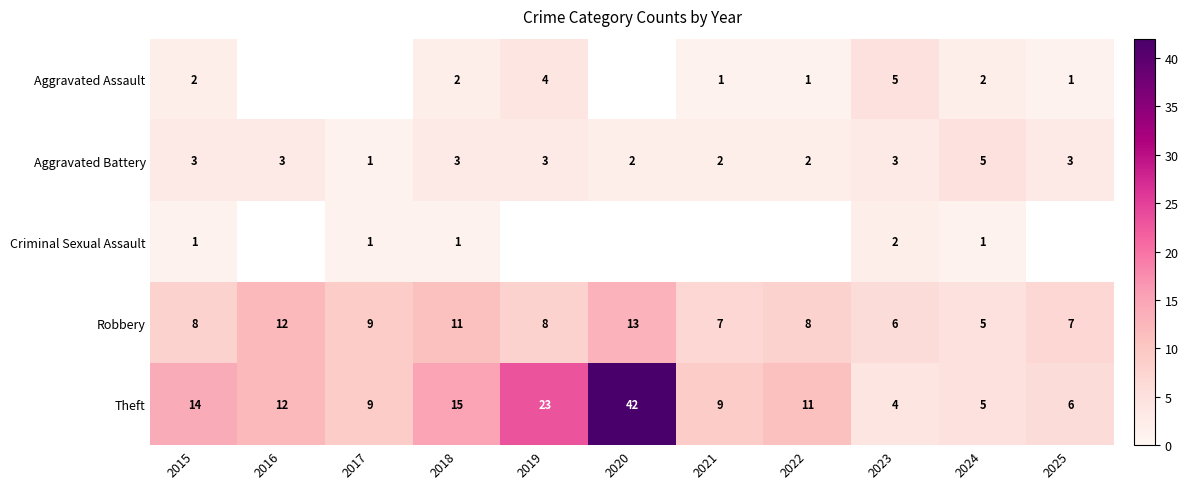

What is the spread (max minus min) of values at 2015?

13